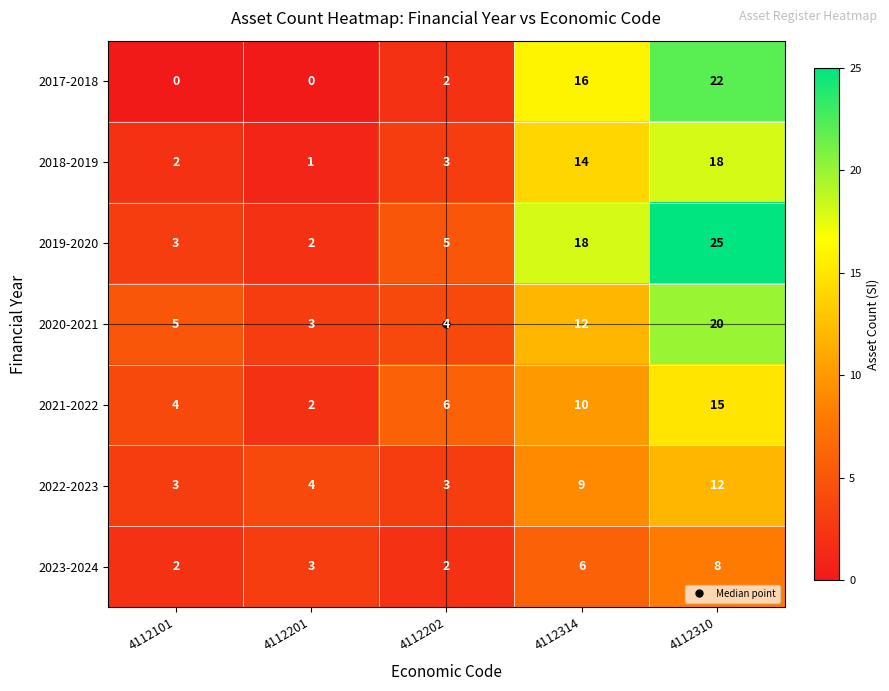

Rank the series by their maximum value, from highest to lowest.

2019-2020, 2017-2018, 2020-2021, 2018-2019, 2021-2022, 2022-2023, 2023-2024